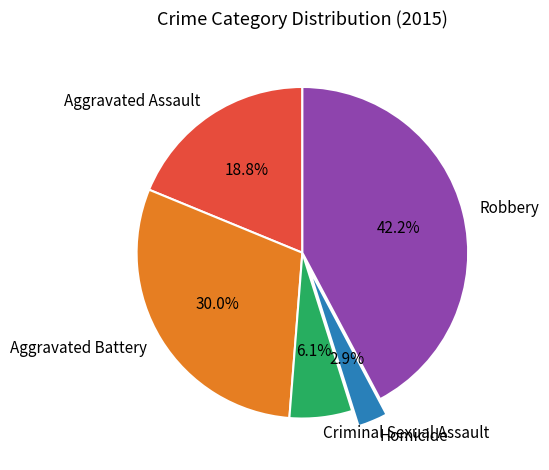

What is the largest slice in the pie chart?

Robbery